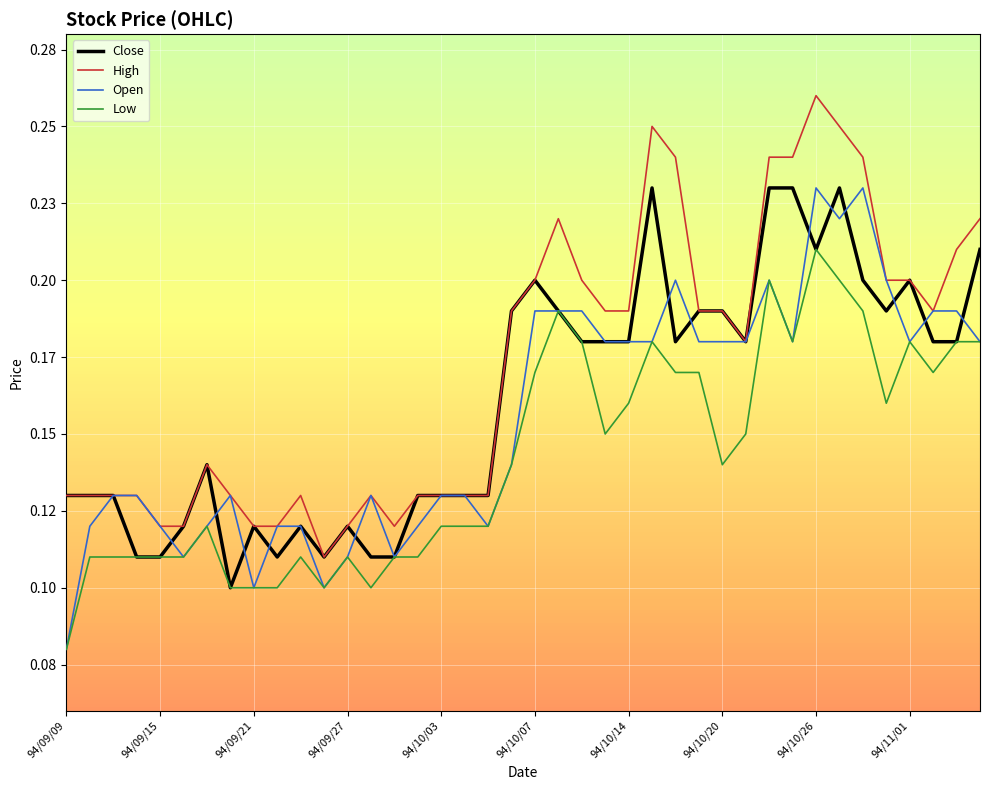

What are all the series names shown in the legend?

Close, High, Open, Low